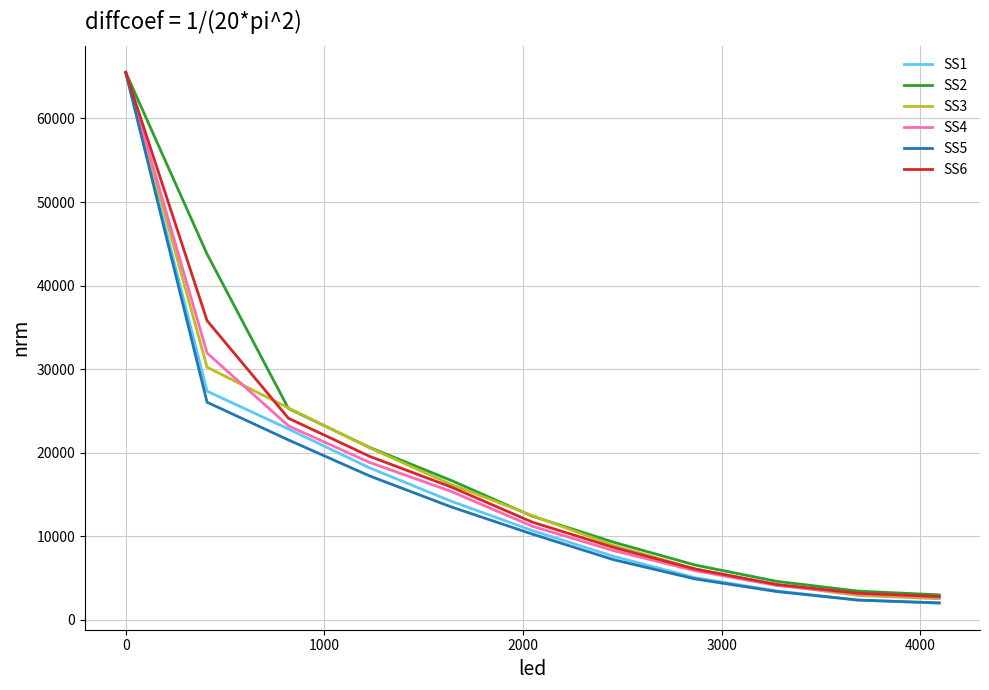

What is the average value of the SS3 series?

17733.6